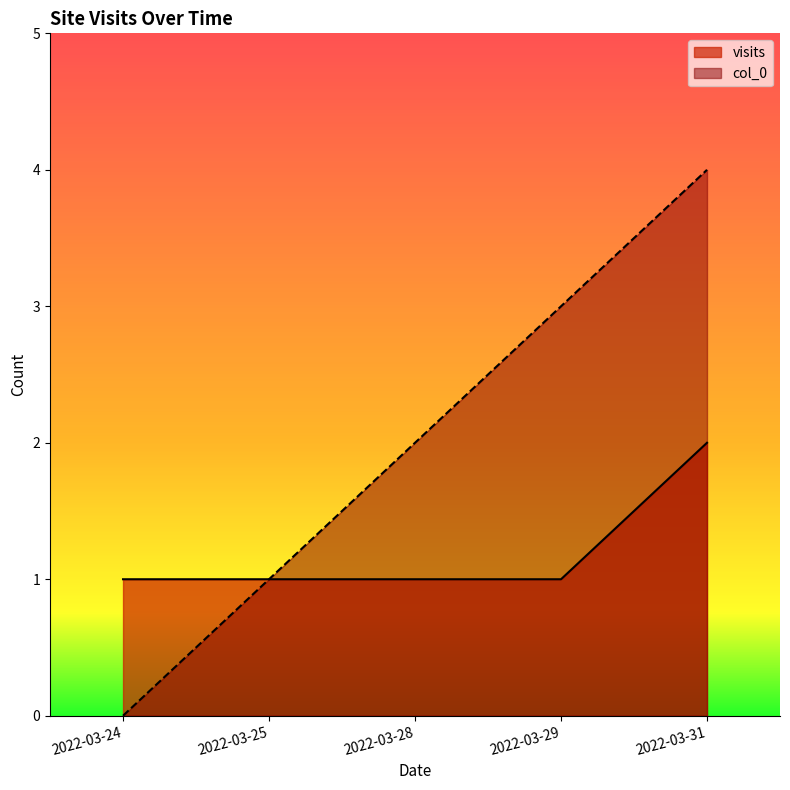

The col_0 series shows 6 at 2022-03-31. True or false?

False